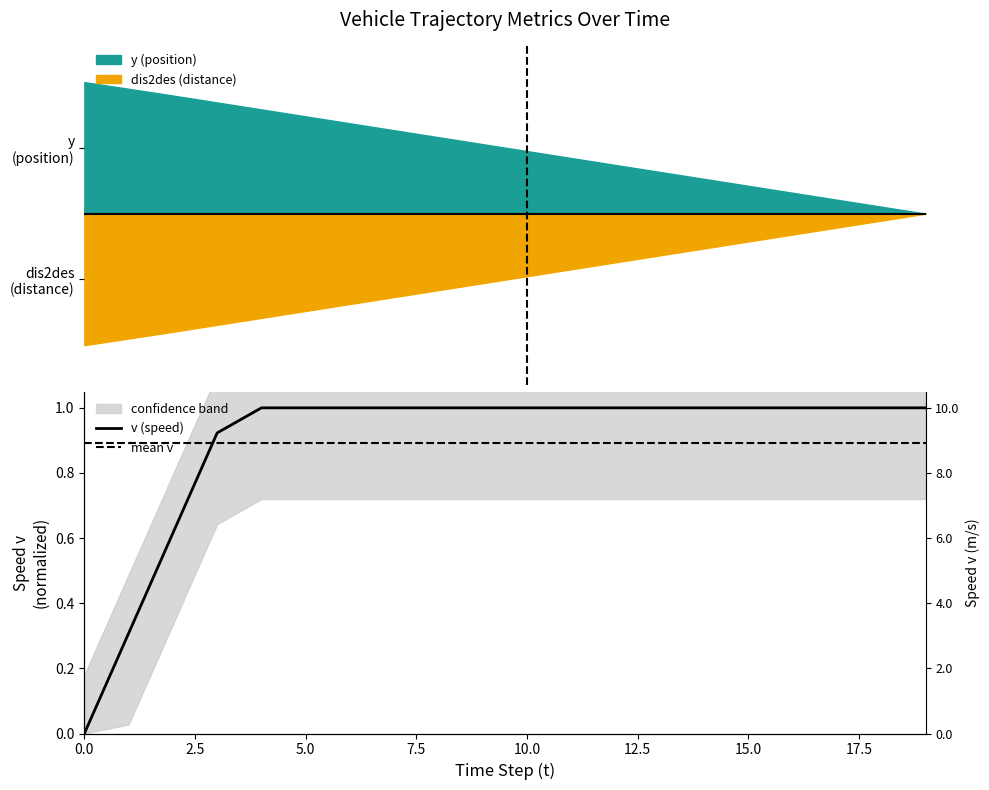

True or false: v (speed) and mean v cross at least once.

True